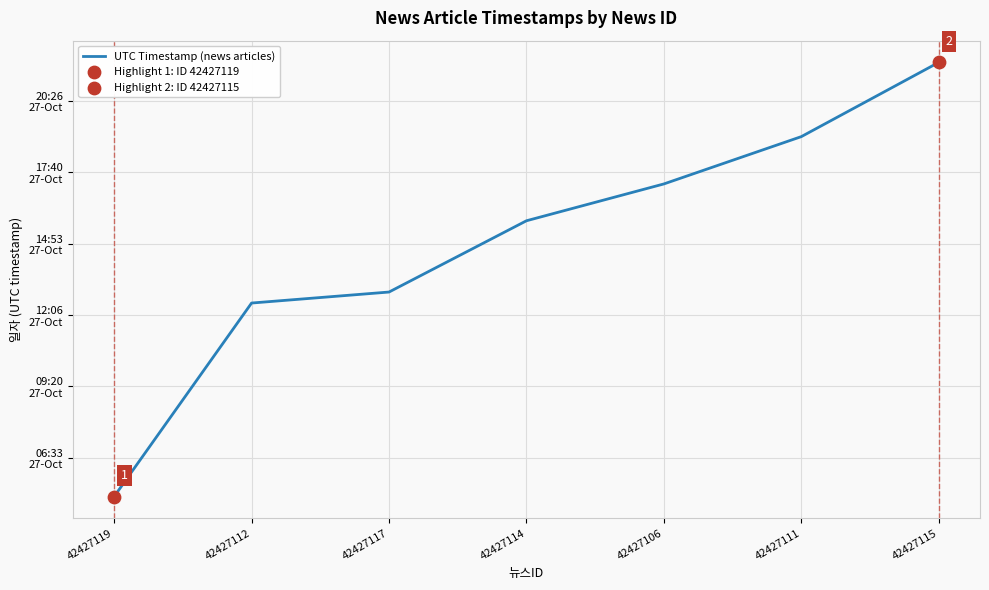

Which has a higher value, 42427114 or 42427115?

42427115